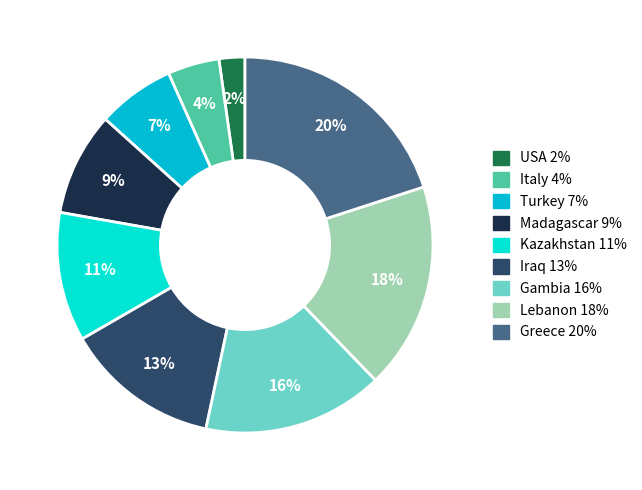

Which category has the biggest portion of the pie?

Greece